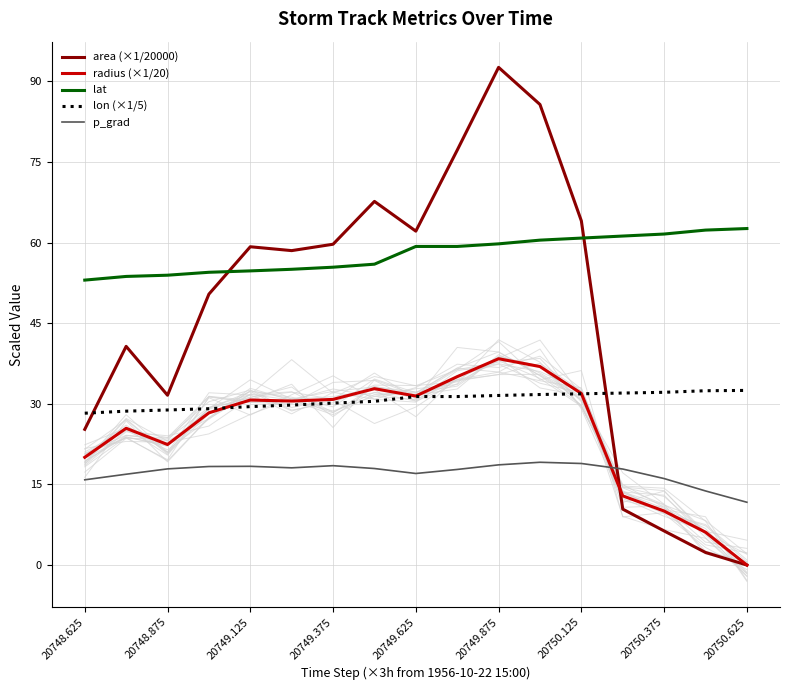

True or false: p_grad and lon (×1/5) intersect in this chart.

False